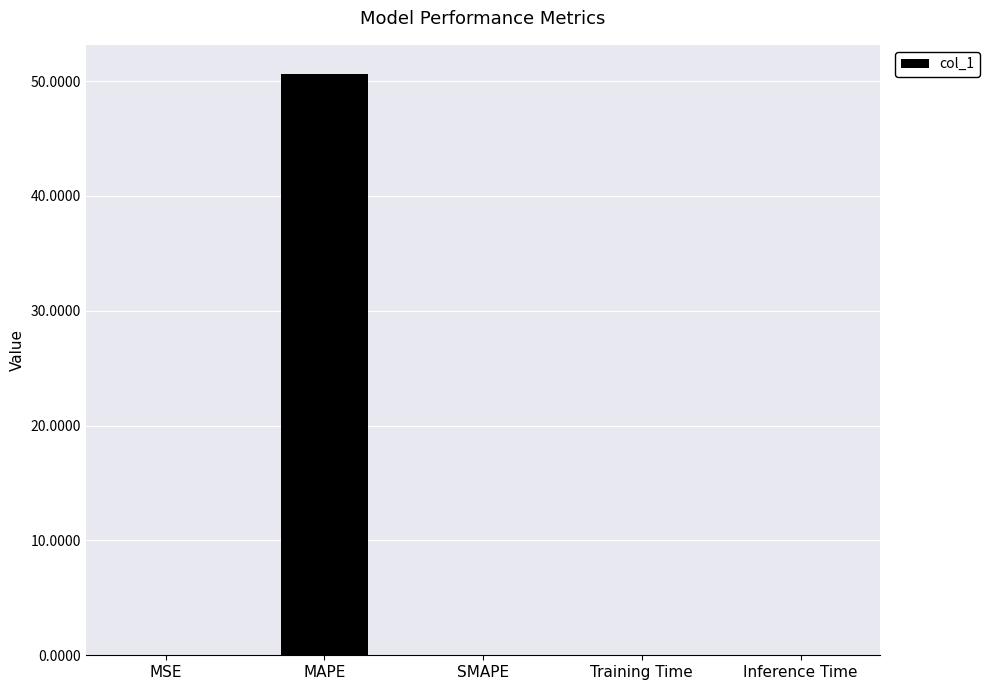

Which category has the highest value across all series?

MAPE